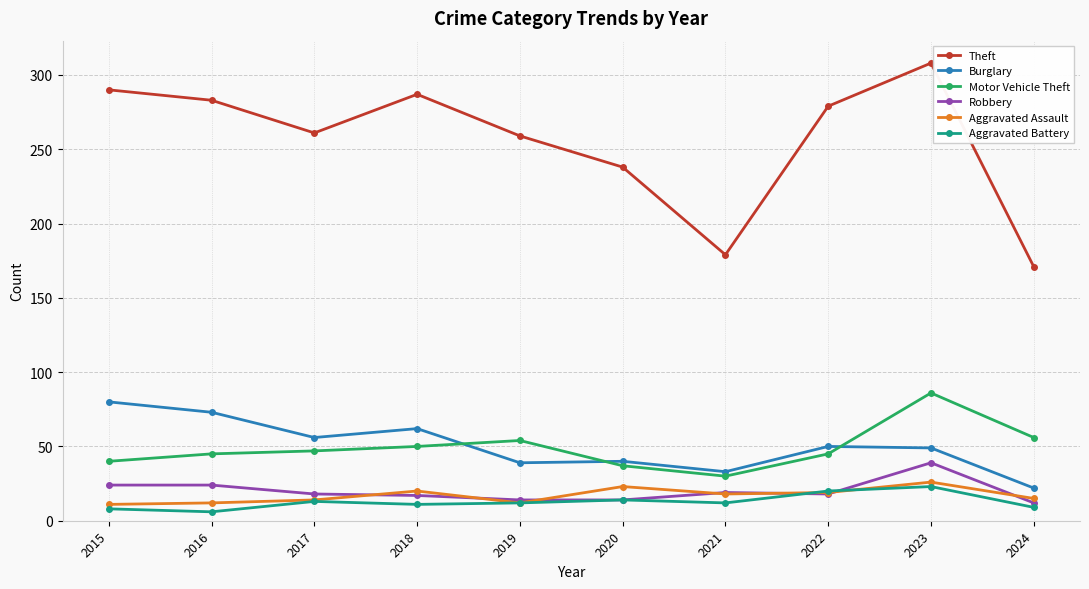

True or false: Aggravated Battery and Motor Vehicle Theft cross at least once.

False